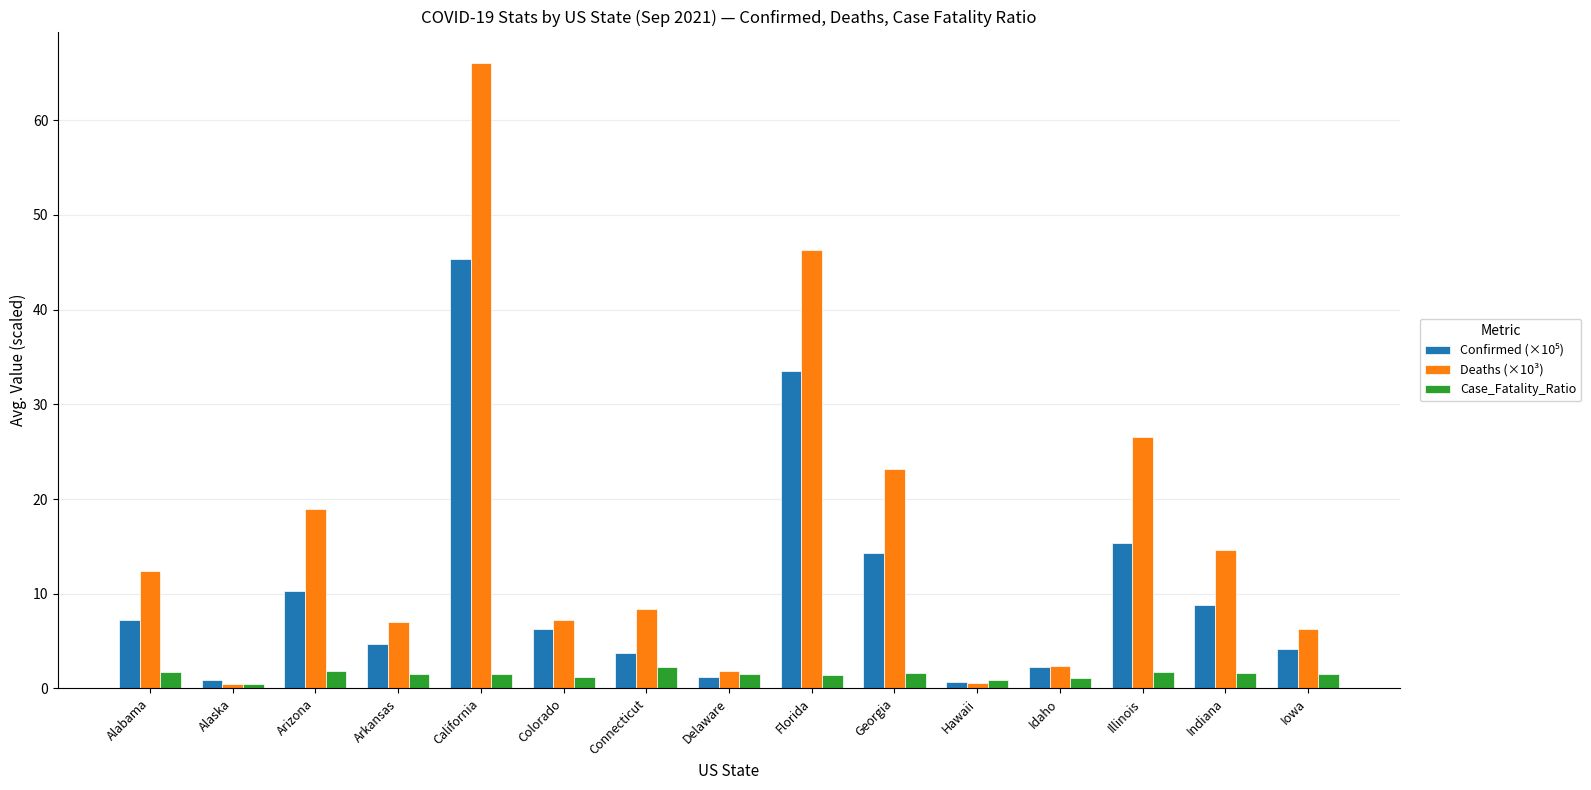

Which series has the largest total across all categories?

Deaths (×10³)